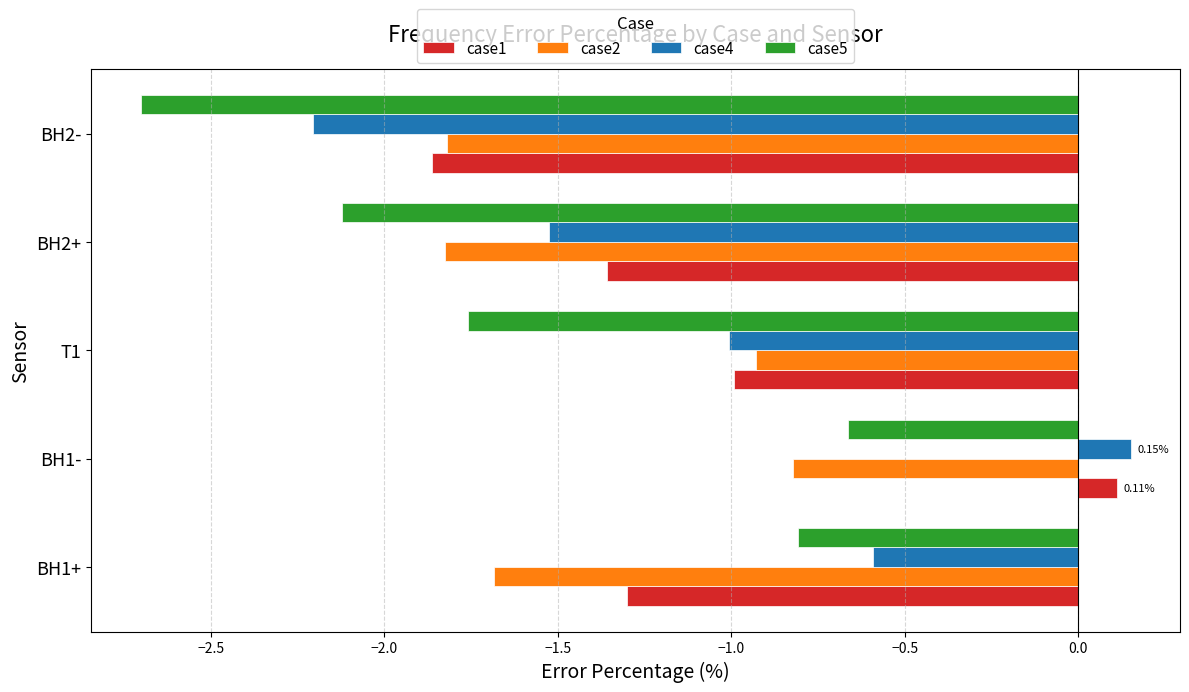

What is the sum of the case4 values at BH2+ and T1?

-2.5